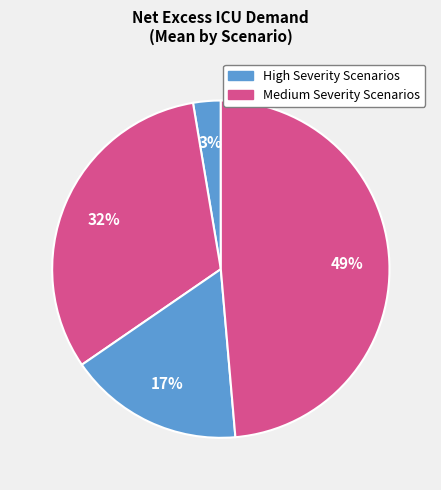

Count the number of slices in the pie.

4